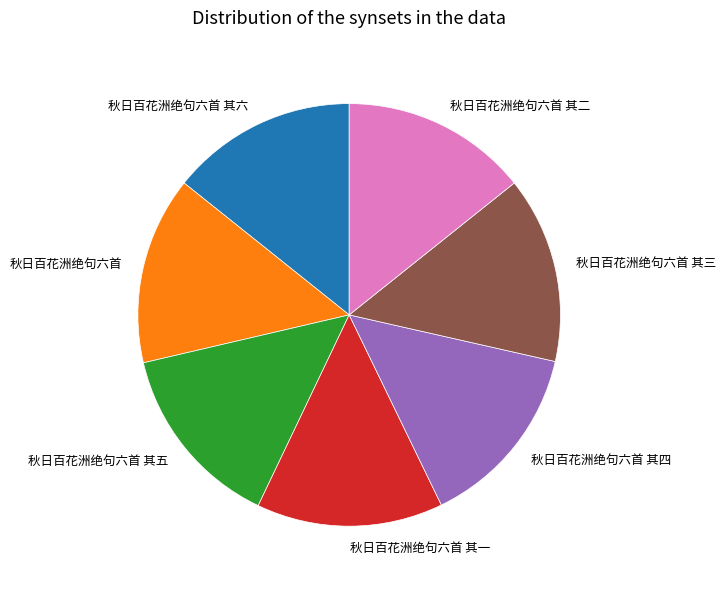

Does any single category account for the majority?

No